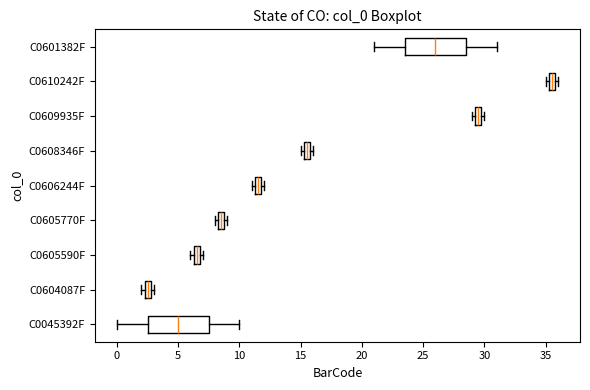

Which box's median line is the furthest to the right?

C0610242F